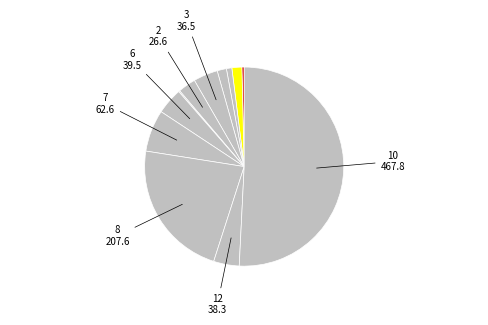

Is there a majority slice in this chart?

Yes